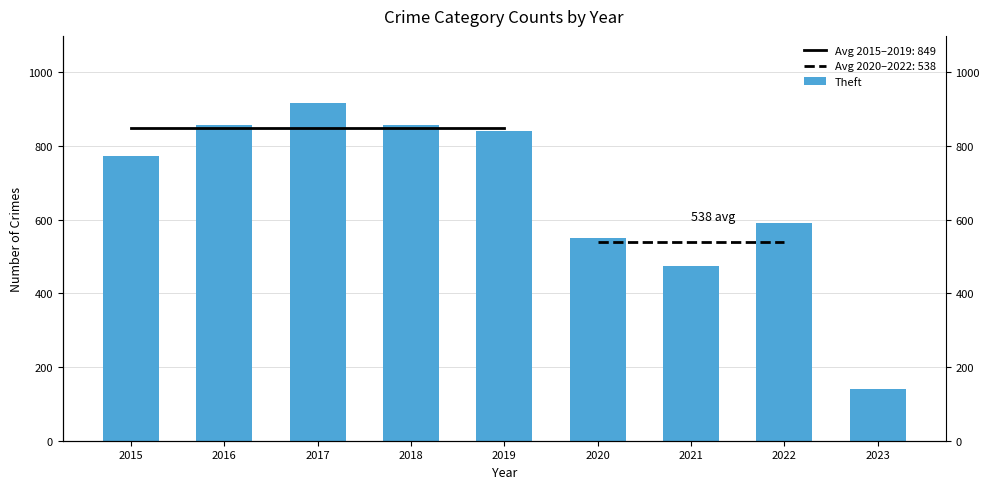

Between 2022 and 2017, which is larger?

2017